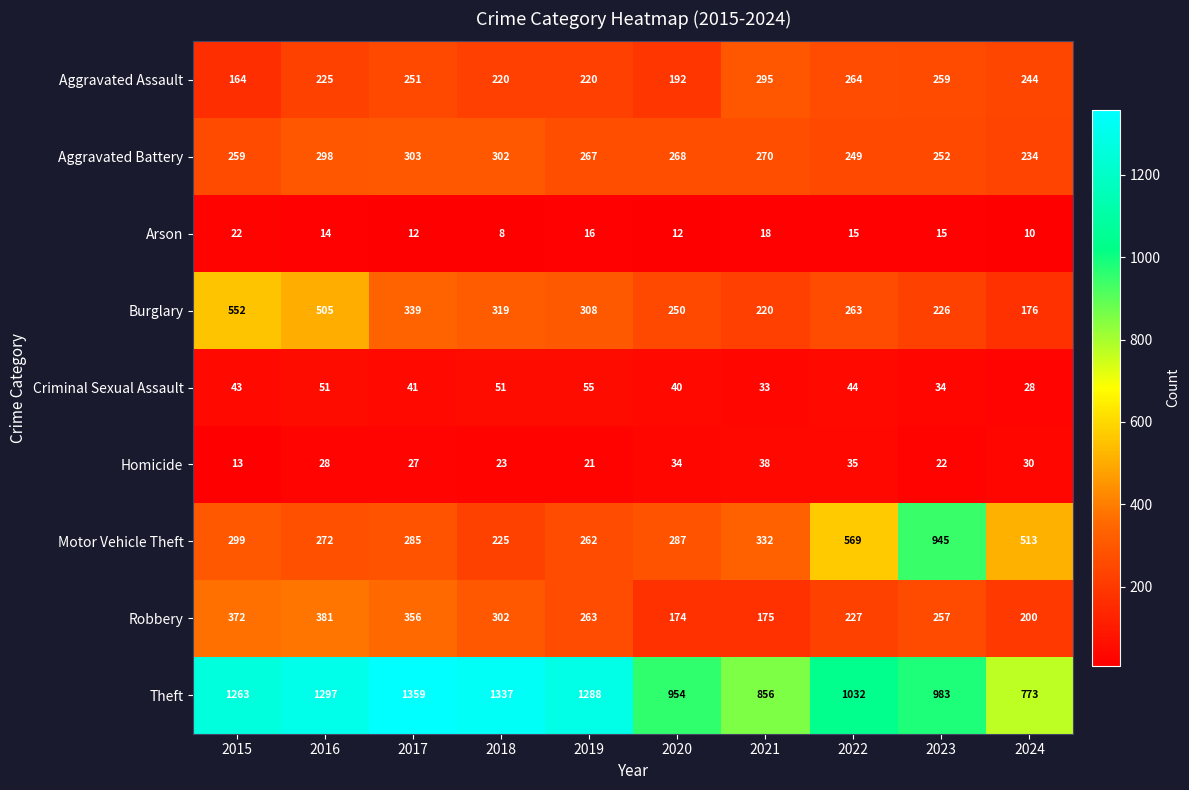

At which label does Aggravated Battery first exceed 268?

2016